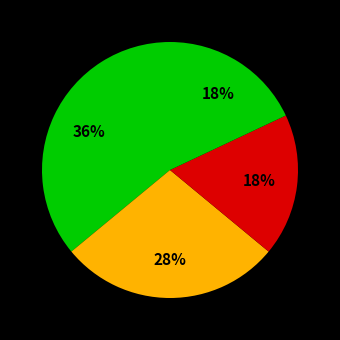

How many segments does this pie chart have?

4